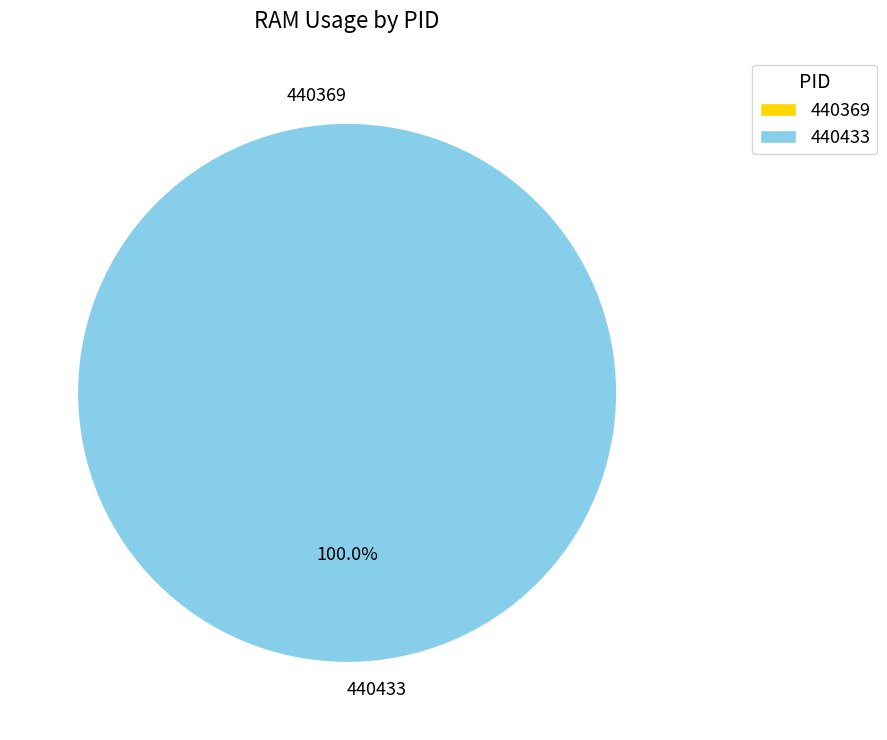

Is the sum of 440433 and 440369 greater than half?

Yes